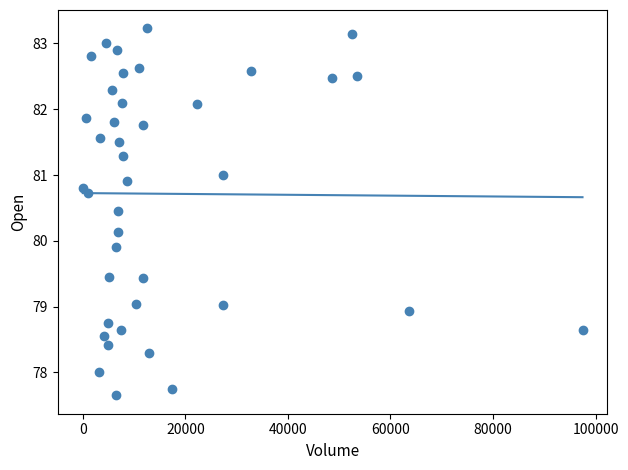

What is the range of Y values (max minus min)?

5.6